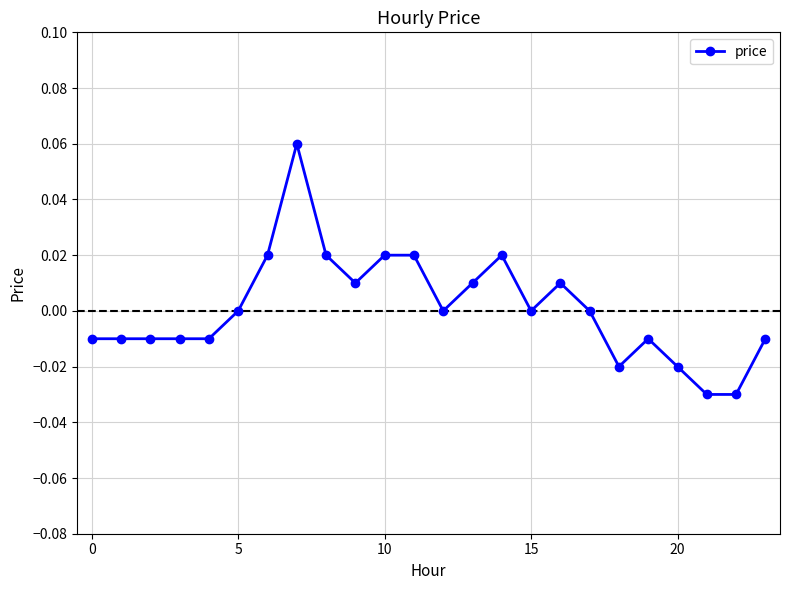

How many series are shown in this chart?

1